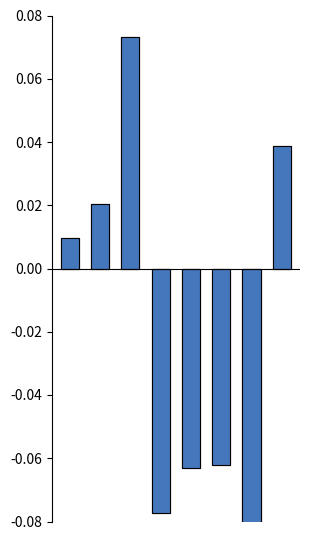

What is the difference between the second highest and minimum values in the Robbery (above avg share) series?

0.2